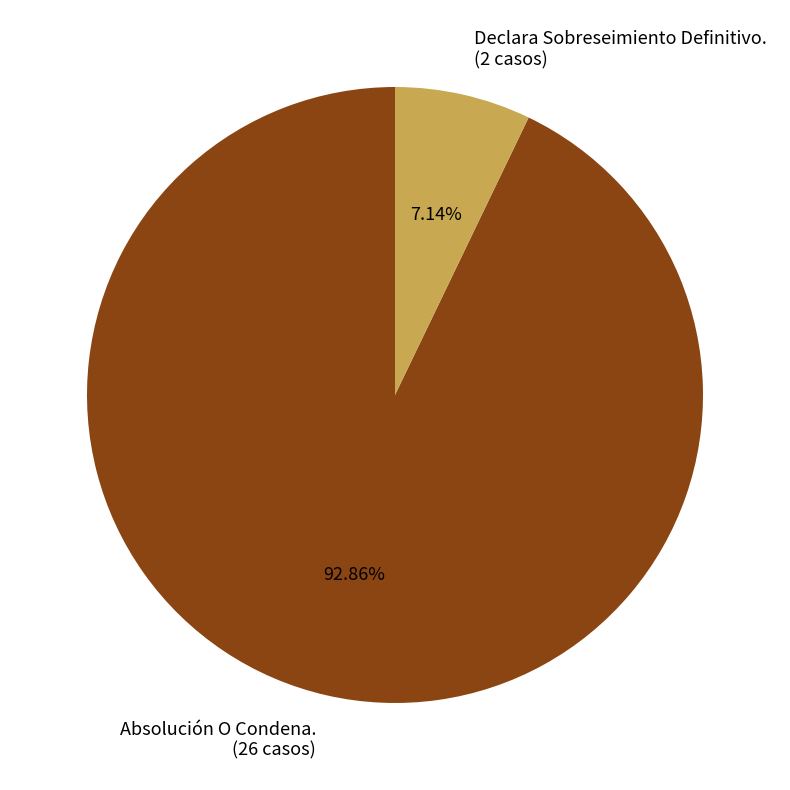

To the nearest percent, what is the difference between the Absolución O Condena. and Declara Sobreseimiento Definitivo. slice percentages?

86%